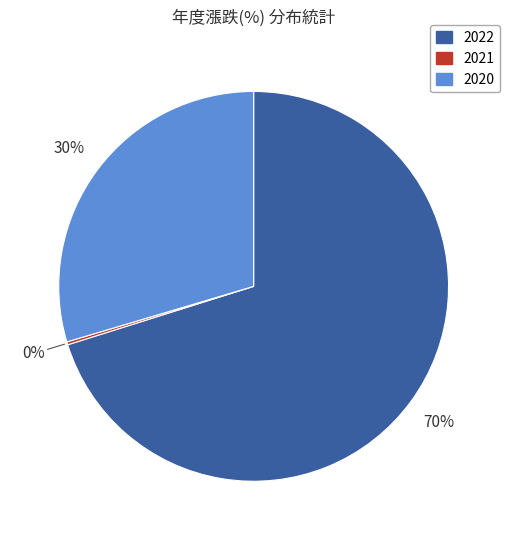

Is there a majority slice in this chart?

Yes